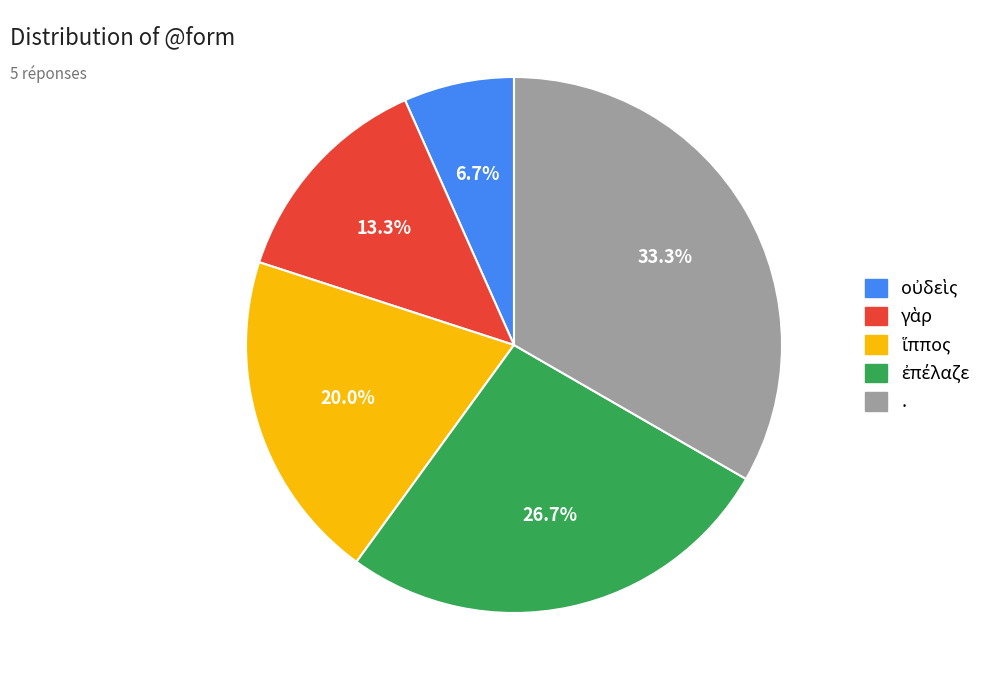

To the nearest percent, what portion does . represent?

33%